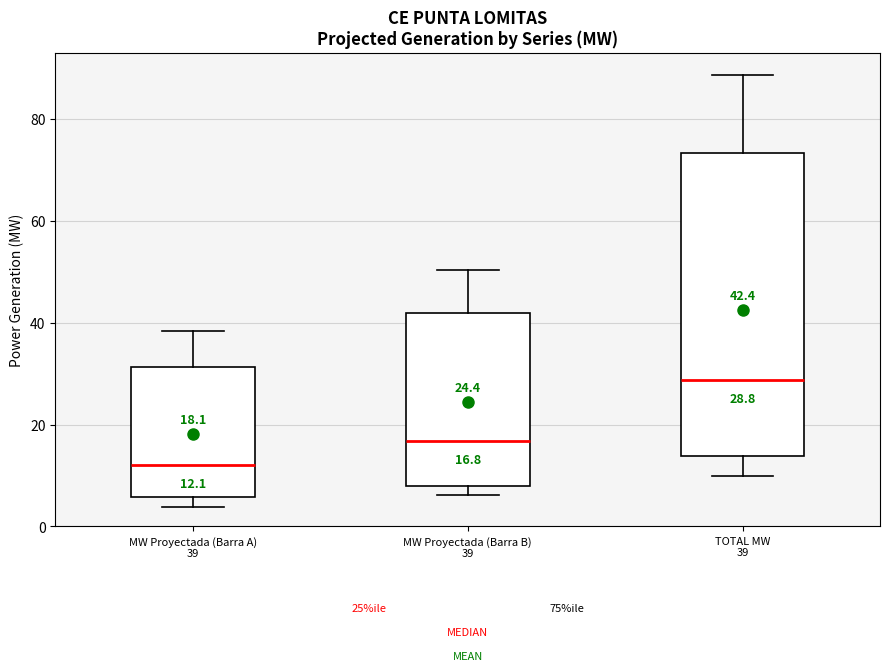

Which box is the tallest, from its lower edge to its upper edge?

TOTAL MW 39